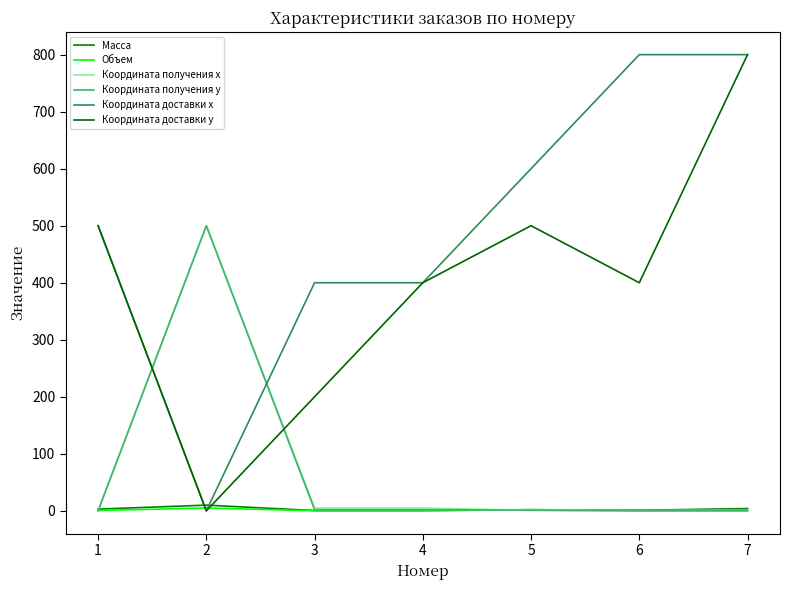

What is the difference between the second highest and second lowest values in the Координата доставки y series?

300.0